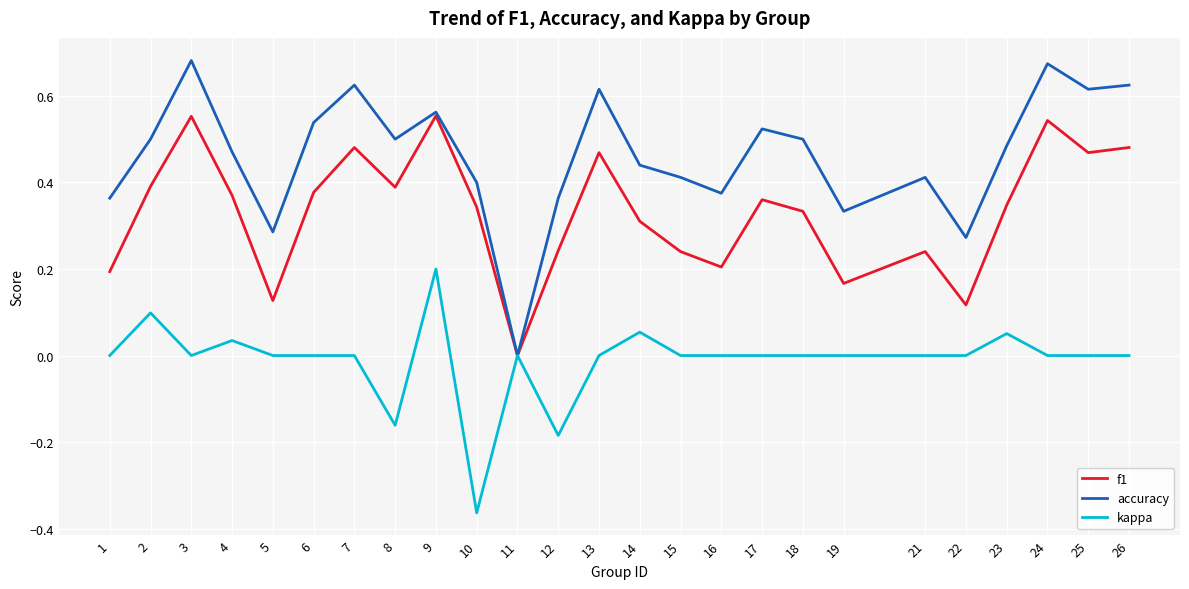

How many accuracy values are between 0 and 1?

25